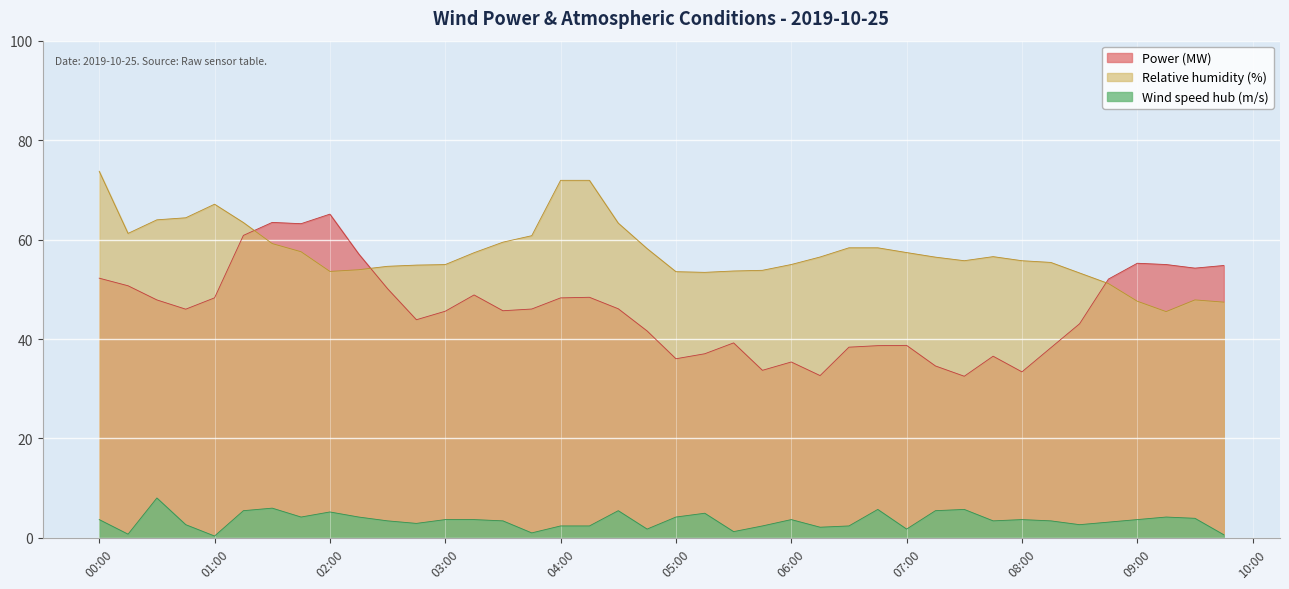

True or false: Relative humidity (%) and Power (MW) intersect in this chart.

True